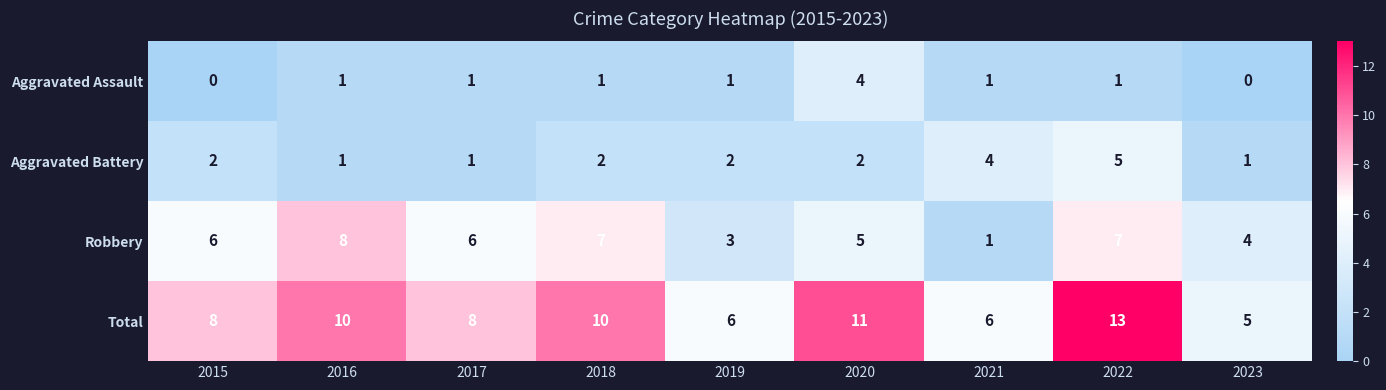

How many values in the Total series are below 8?

3